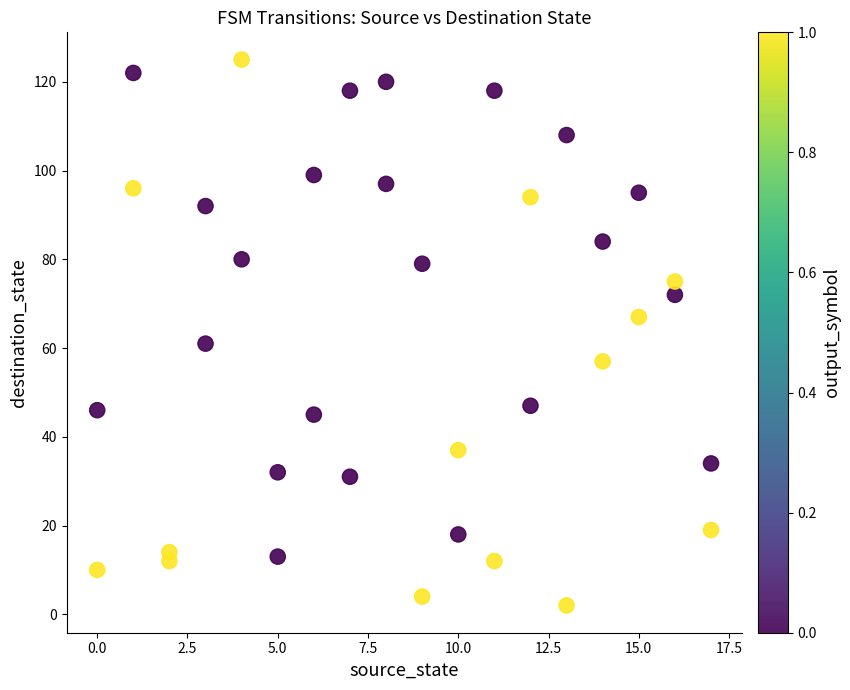

What Y value in the scatter plot is closest to 63?

61